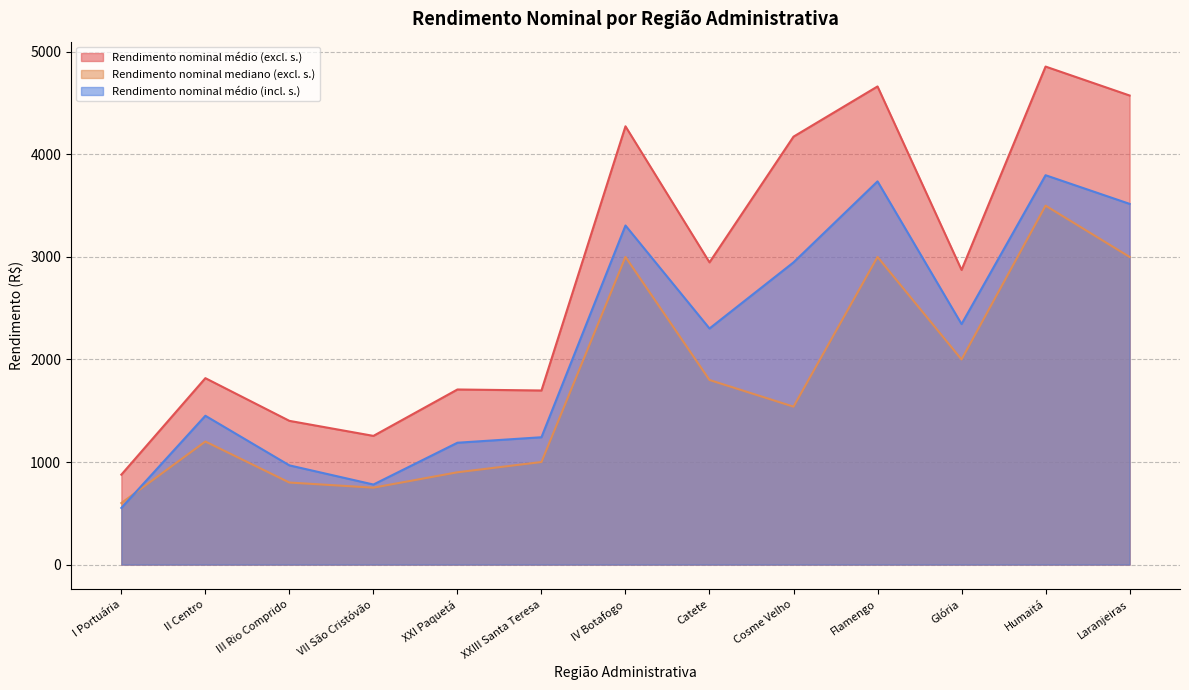

What is the sum of the Rendimento nominal médio (incl. s.) values at III Rio Comprido and XXIII Santa Teresa?

2209.0